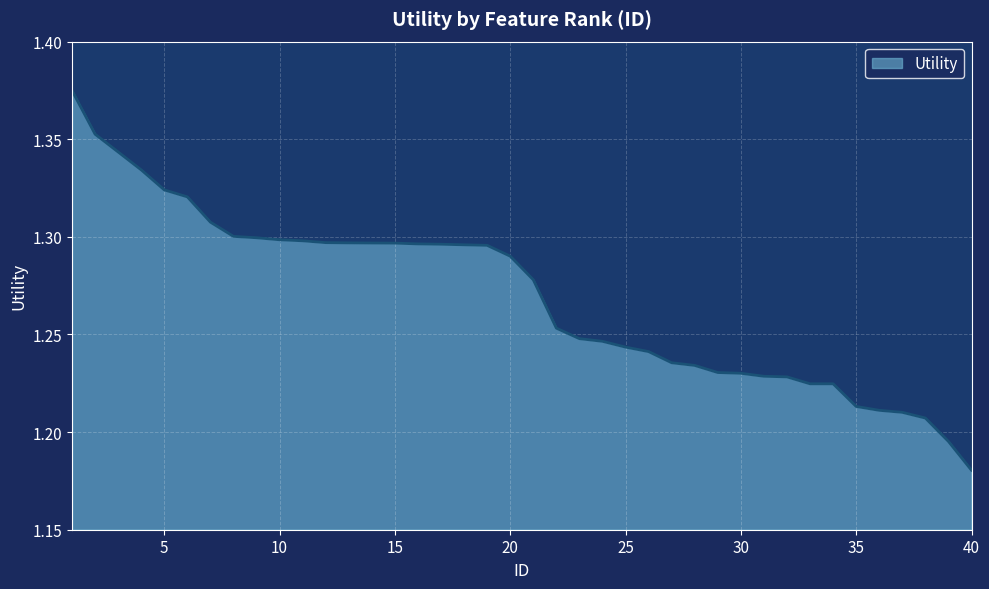

How many values are between 1 and 2?

40